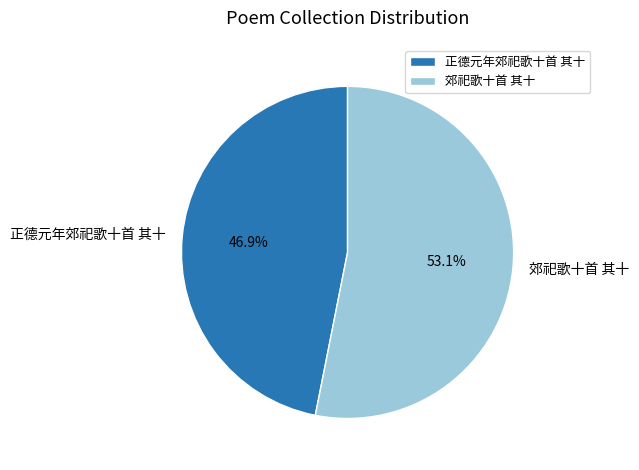

How many segments does this pie chart have?

2